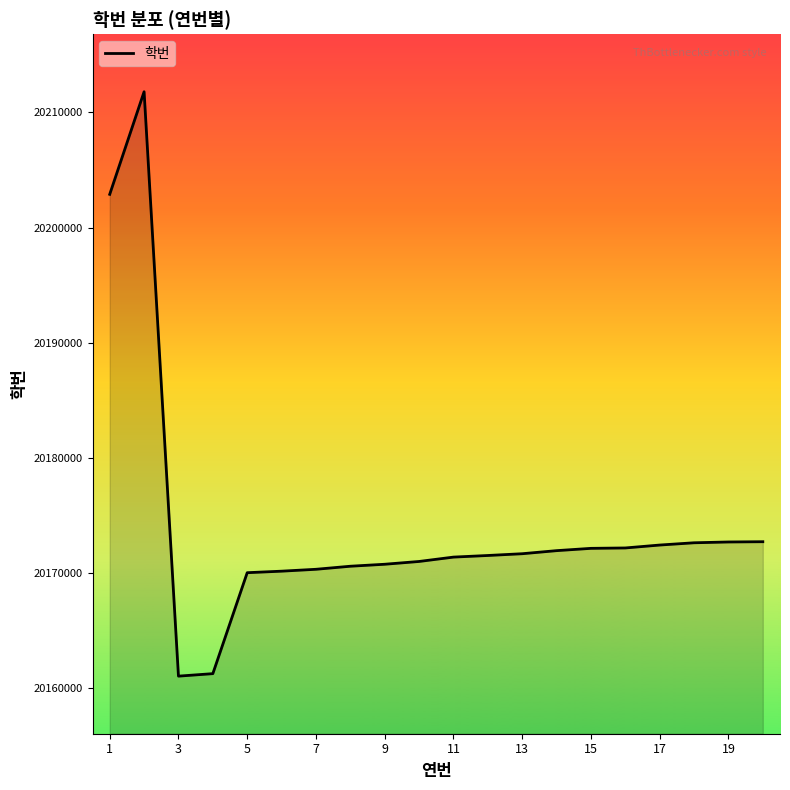

What is the maximum value shown in the chart?

20211792